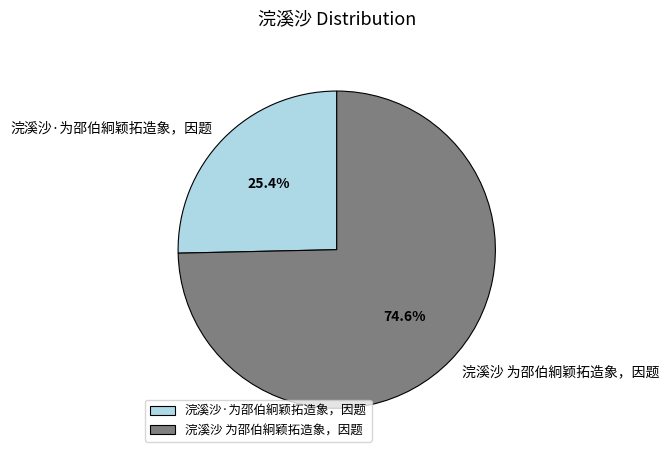

To the nearest percent, what is the difference between the largest and smallest slice percentages?

49%